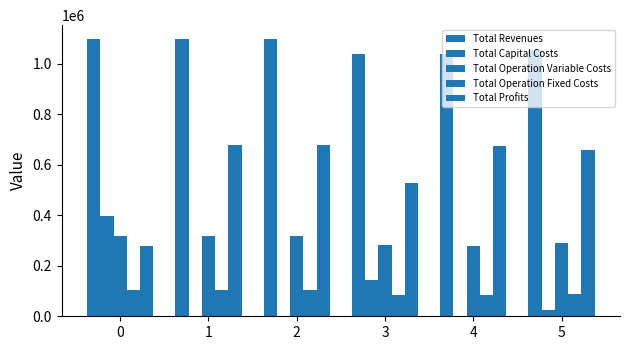

What is the sum of the Total Operation Variable Costs values at 0 and 1?

637880.0